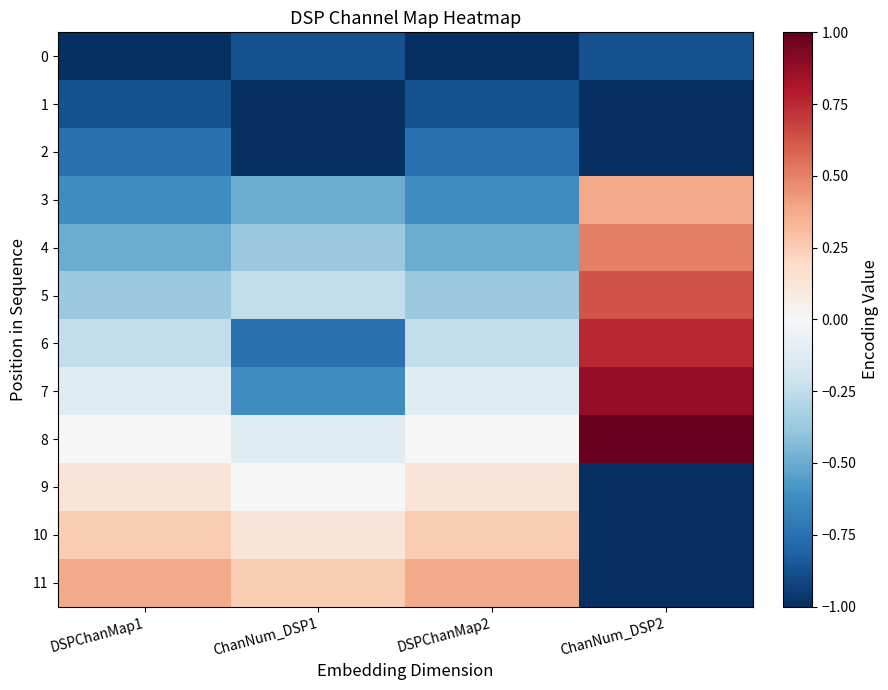

Which has a higher value, DSPChanMap2 or DSPChanMap1?

DSPChanMap2